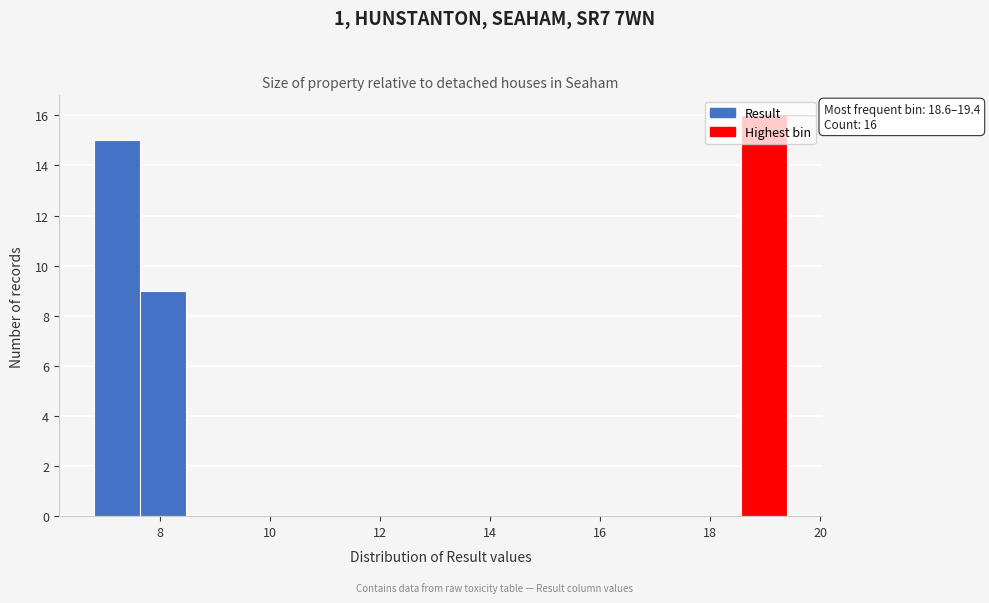

Over which range of the x-axis is the bar tallest?

18.56 to 19.40